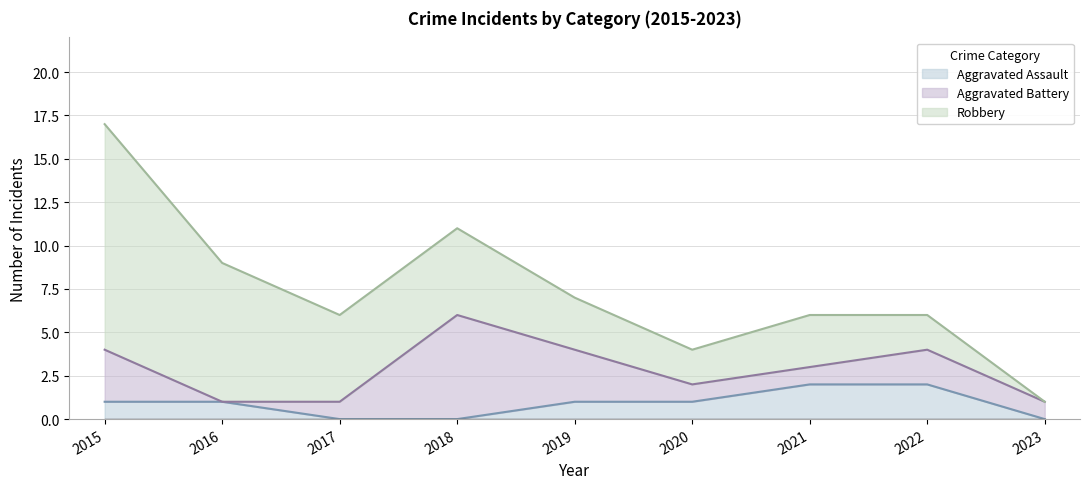

How many lines are shown in the chart?

3